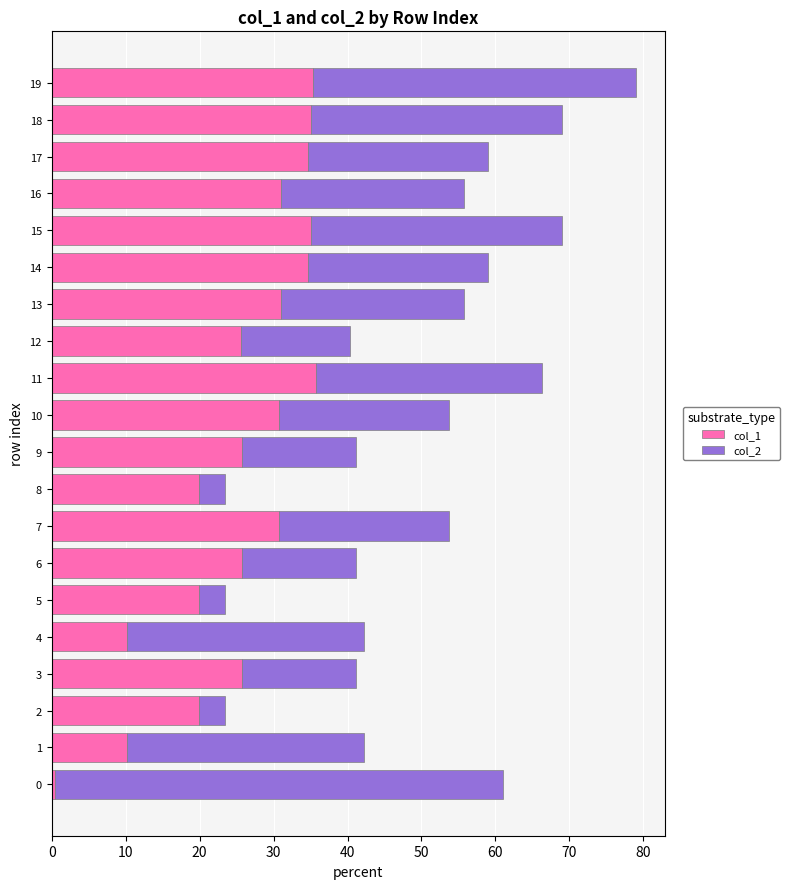

At which category is the sum across all series the highest?

19